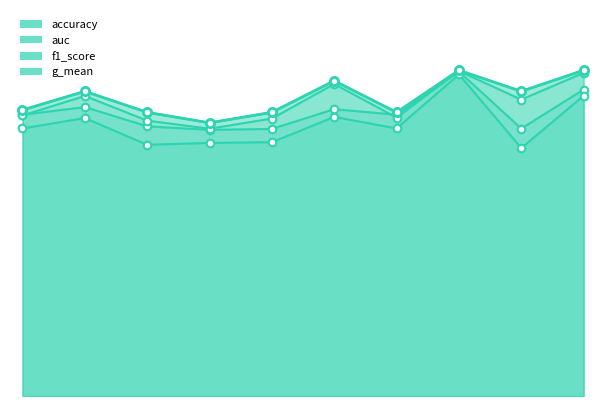

At how many categories does at least one series exceed 0?

10